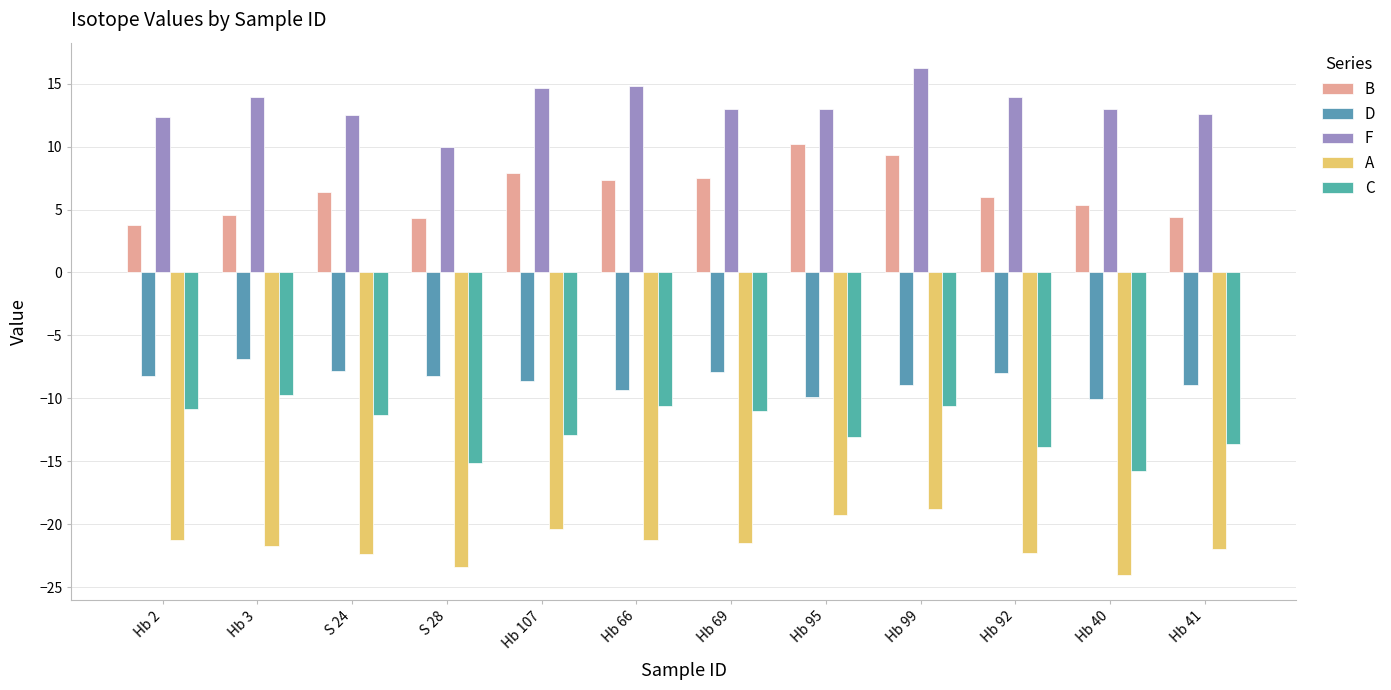

The value of C at Hb 40 is -15.8. True or false?

True